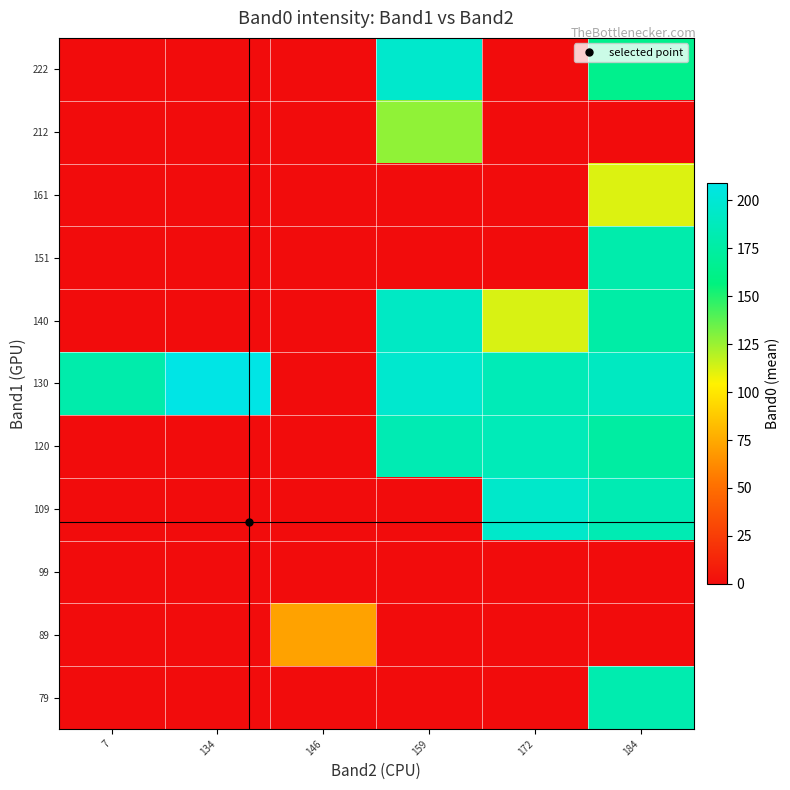

What is the difference between the highest and lowest values at 146?

72.0